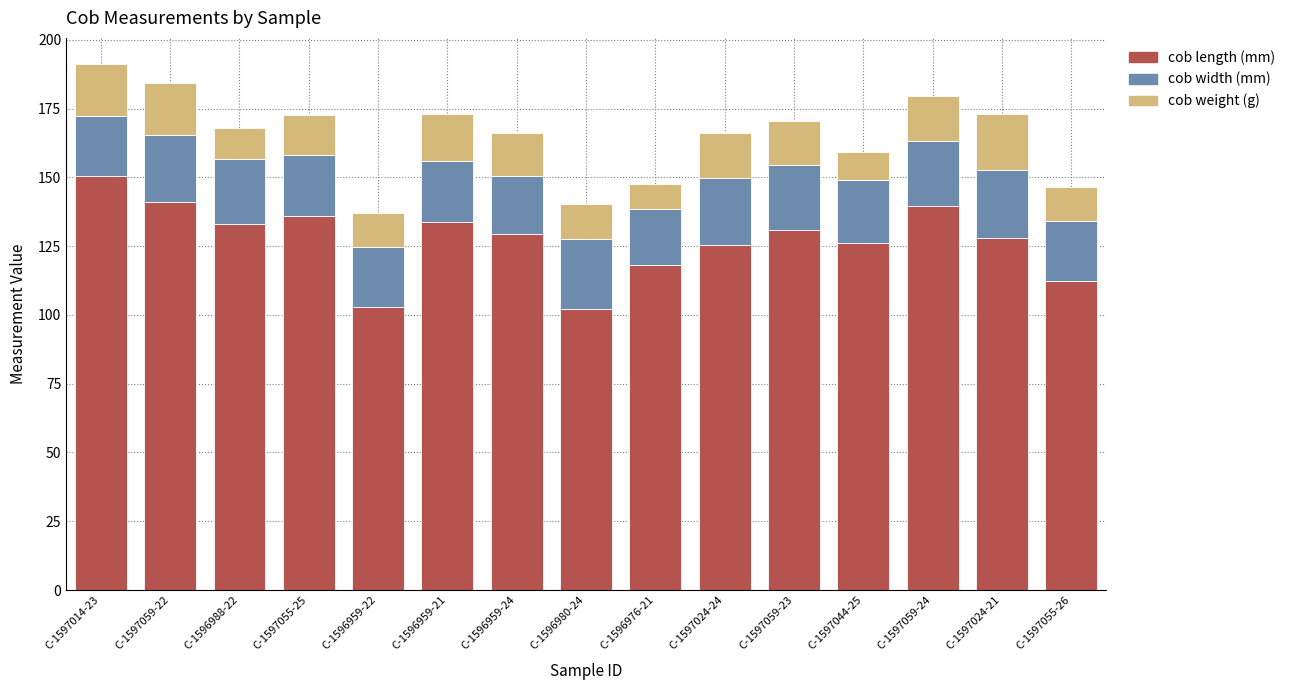

The cob length (mm) series shows 125.5 at C-1597024-24. True or false?

True